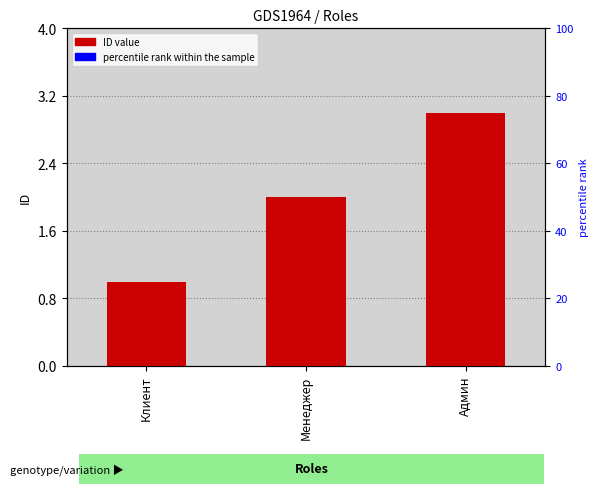

Which series has the largest Y range (max minus min)?

percentile rank within the sample